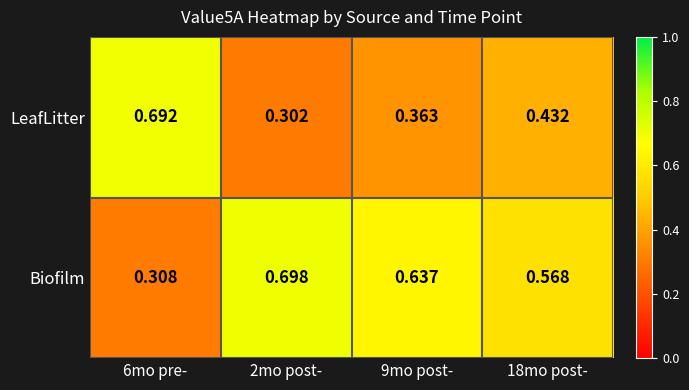

Rank the series by their average value, from lowest to highest.

LeafLitter, Biofilm